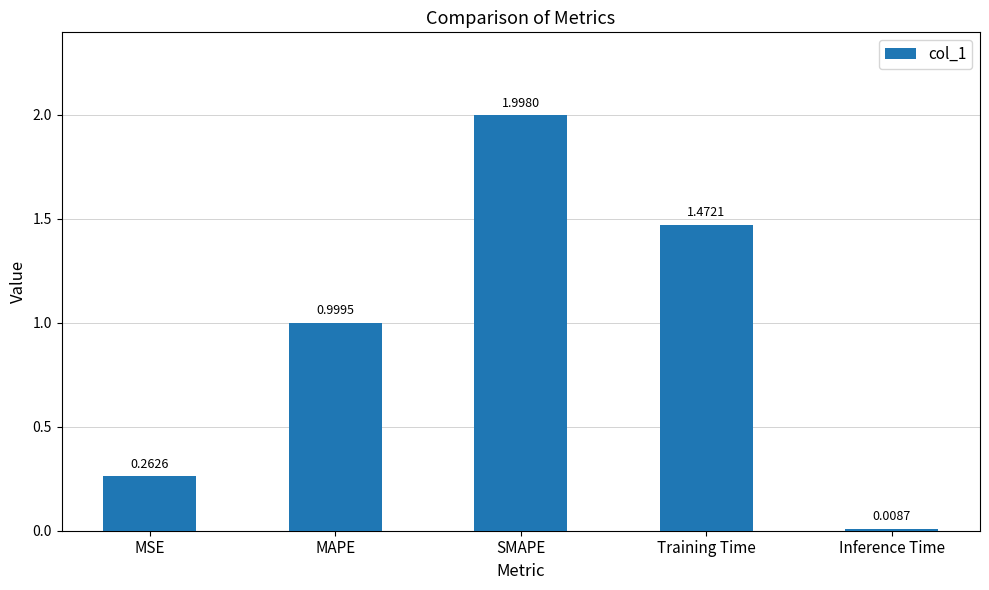

Count the number of categories in the chart.

5